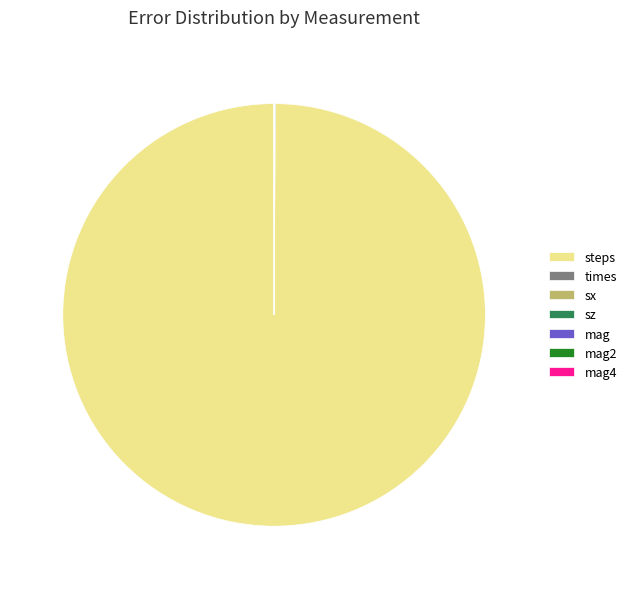

Which slice is the largest?

steps